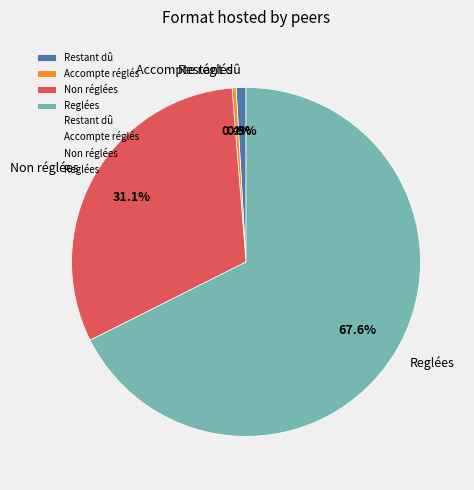

To the nearest percent, what is the combined percentage of Restant dû and Reglées?

68%